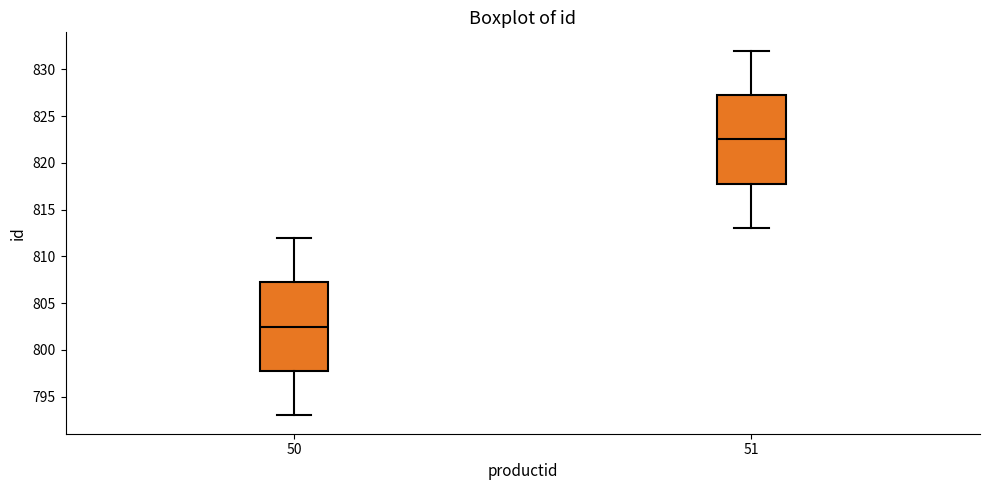

Where does the upper whisker of the box at x = 50 end on the y-axis? The values are not printed on the chart, so give them approximately, as read against the axis.

812.0